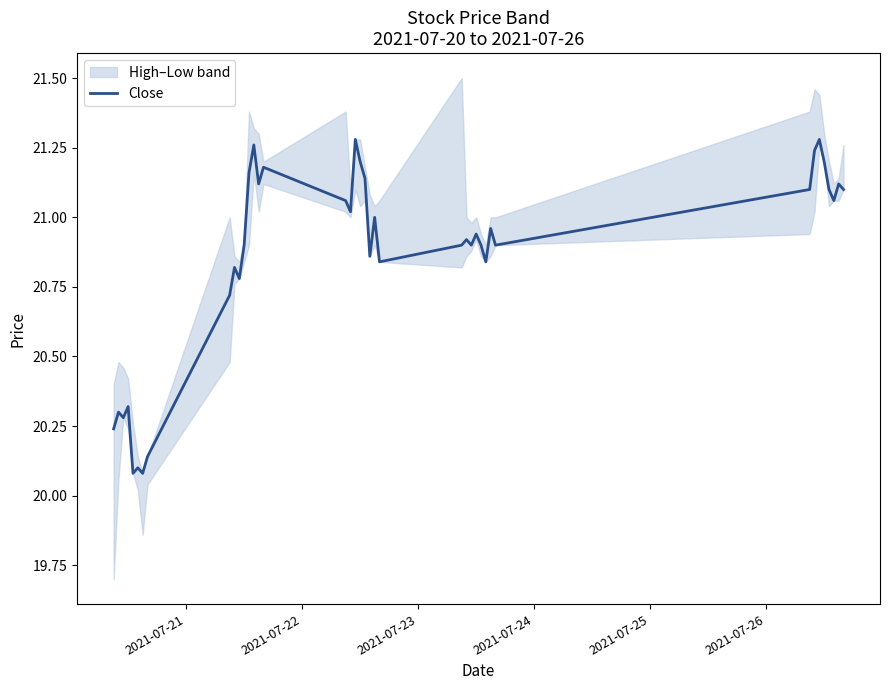

Reading left to right, what are all the values shown in this chart?

20.2	20.3	20.3	20.3	20.1	20.1	20.1	20.1	20.7	20.8	20.8	20.9	21.2	21.3	21.1	21.2	21.1	21.0	21.3	21.2	21.1	20.9	21.0	20.8	20.9	20.9	20.9	20.9	20.9	20.8	21.0	20.9	21.1	21.2	21.3	21.2	21.1	21.1	21.1	21.1